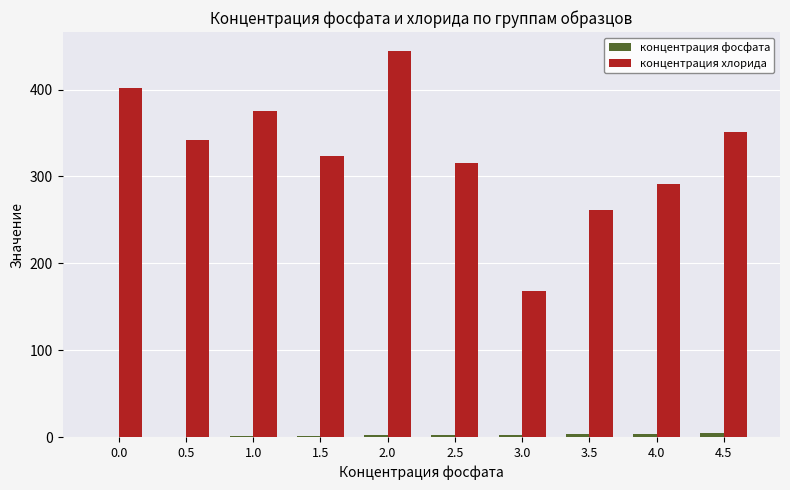

What is the greatest value displayed?

444.0